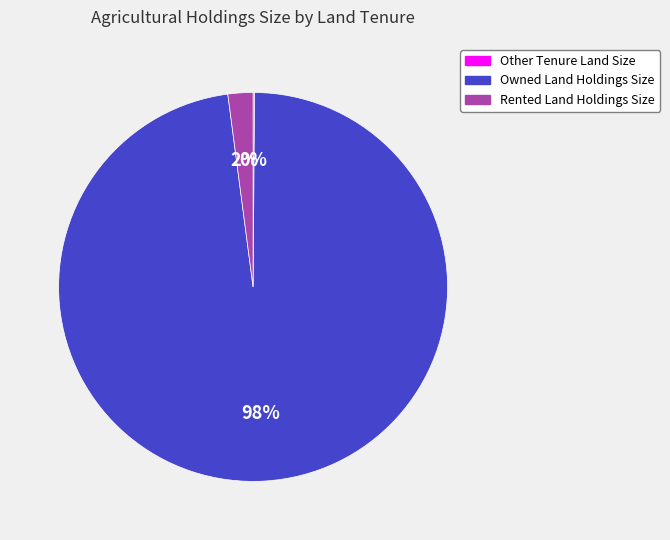

To the nearest percent, what is the average slice percentage?

33%